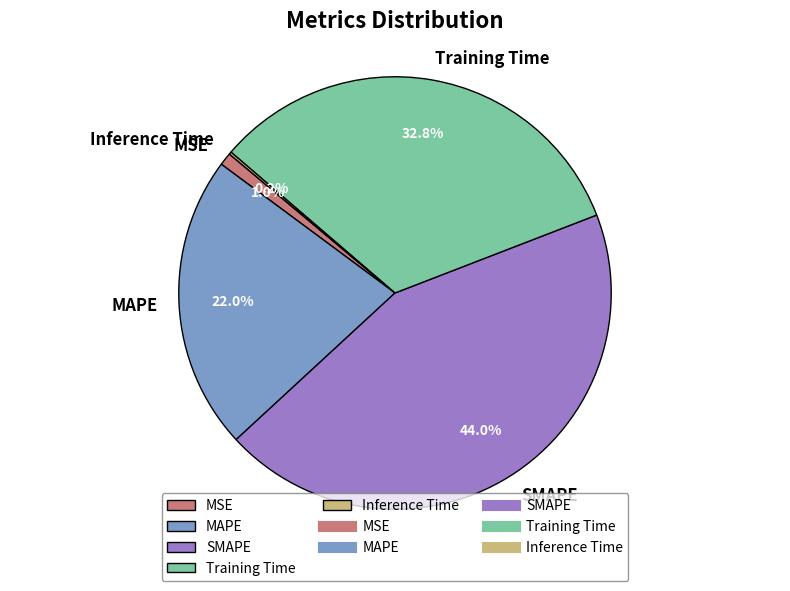

To the nearest percent, what percentage of the pie is SMAPE?

44%